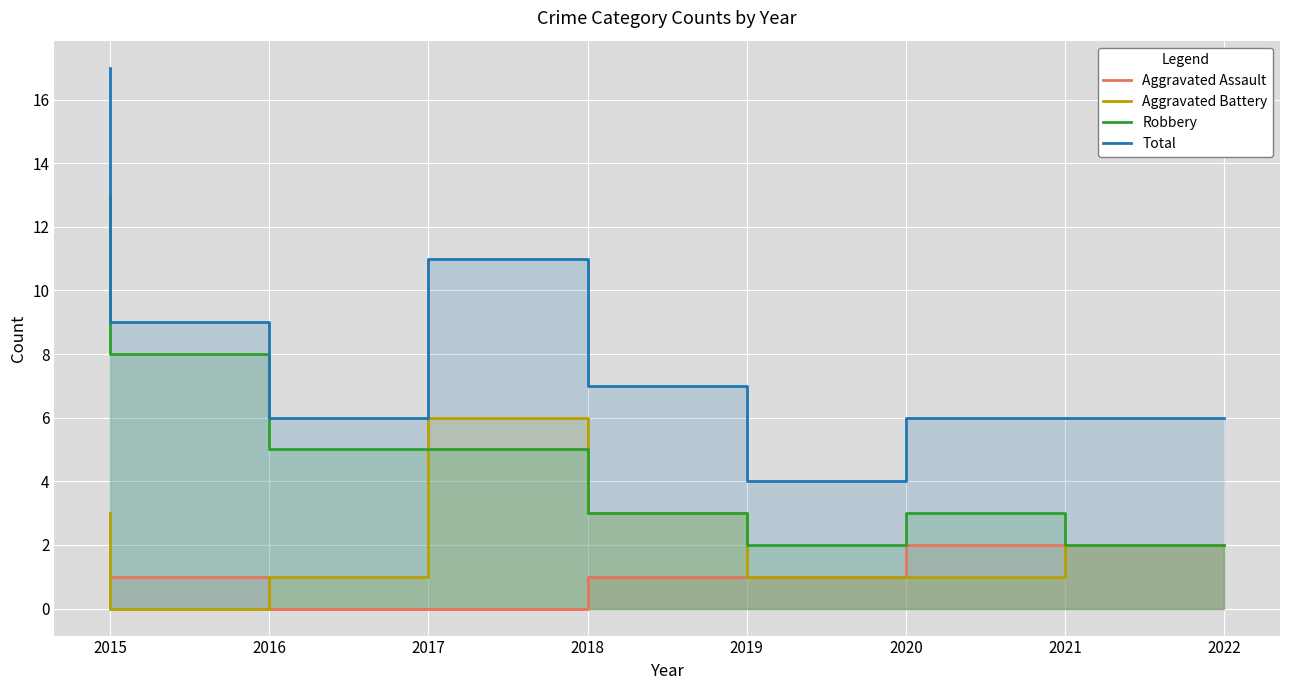

Is the value of Aggravated Battery at 2022 greater than the value of Total at 2022?

No